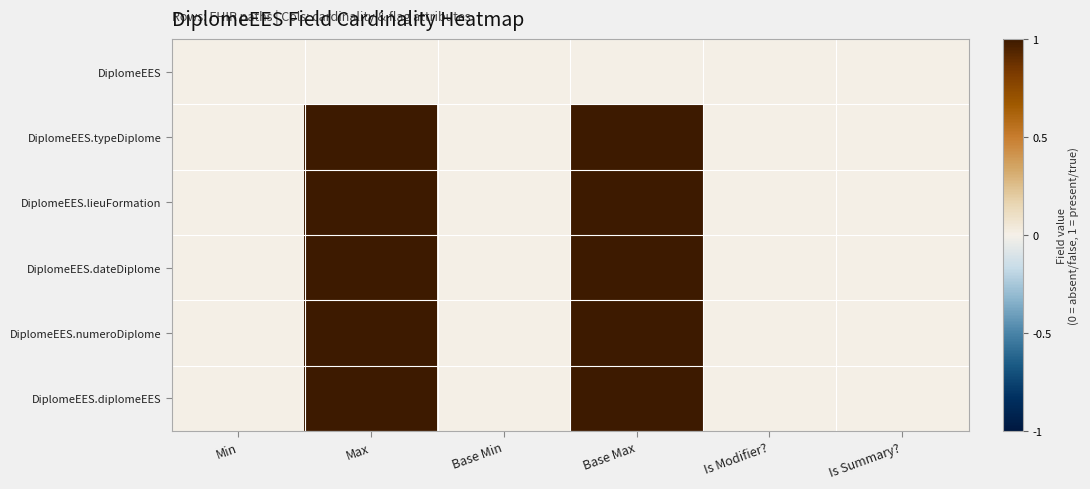

List the series in order of their peak value, highest first.

DiplomeEES.typeDiplome, DiplomeEES.lieuFormation, DiplomeEES.dateDiplome, DiplomeEES.numeroDiplome, DiplomeEES.diplomeEES, DiplomeEES